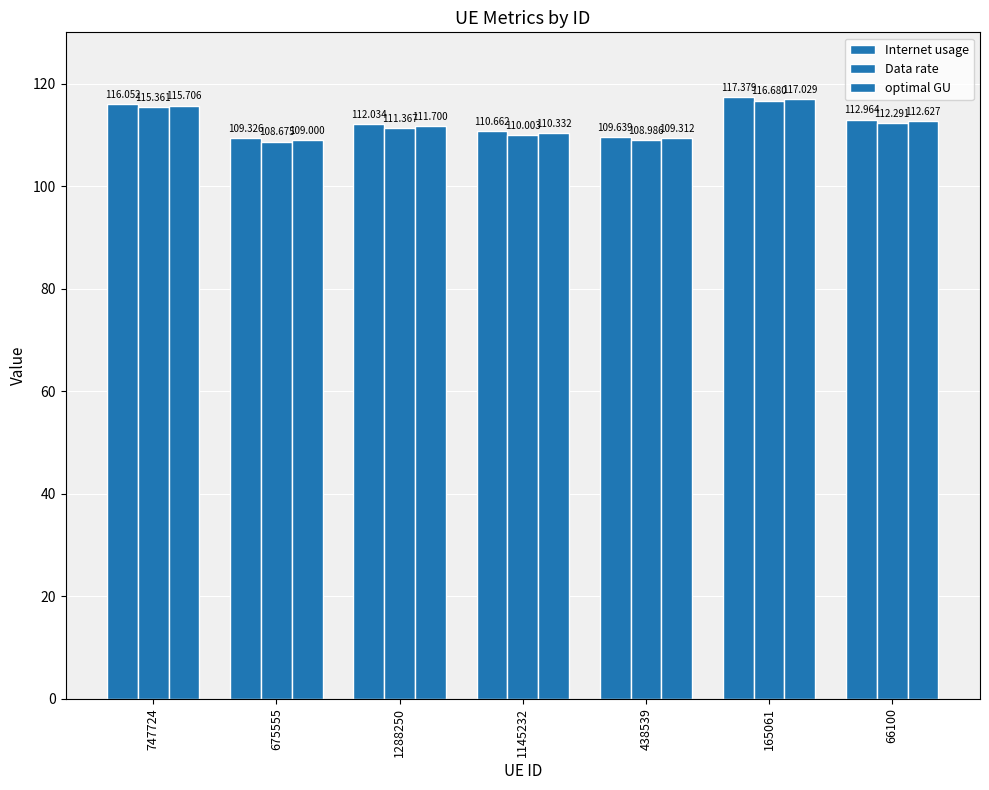

What is the label of the 4th bar from the right?

1145232